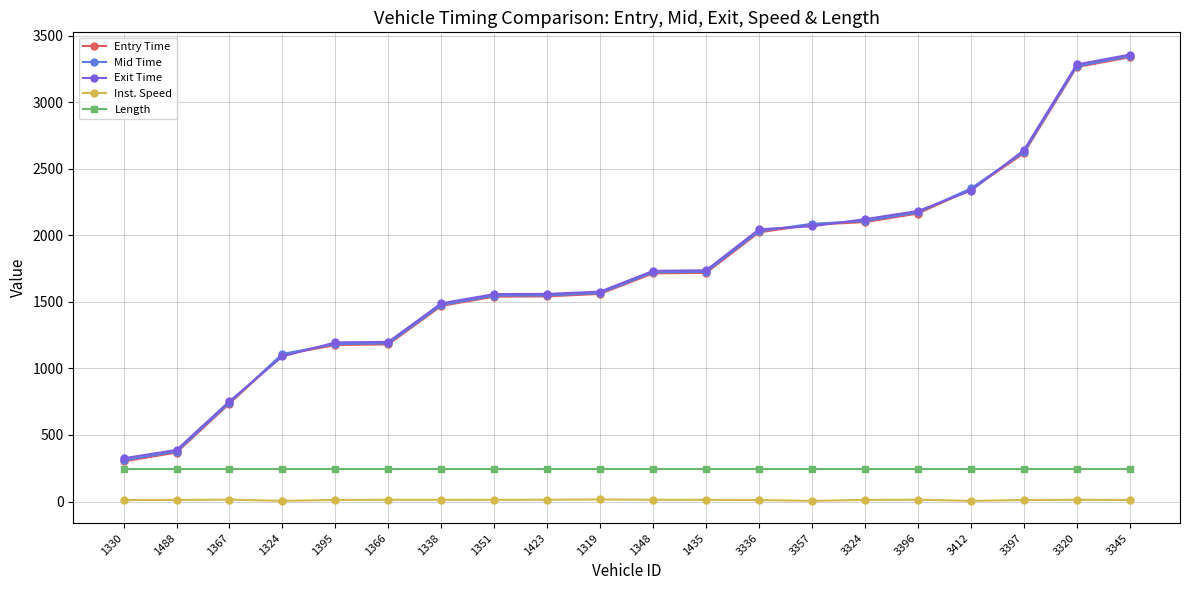

True or false: Inst. Speed and Exit Time intersect in this chart.

False